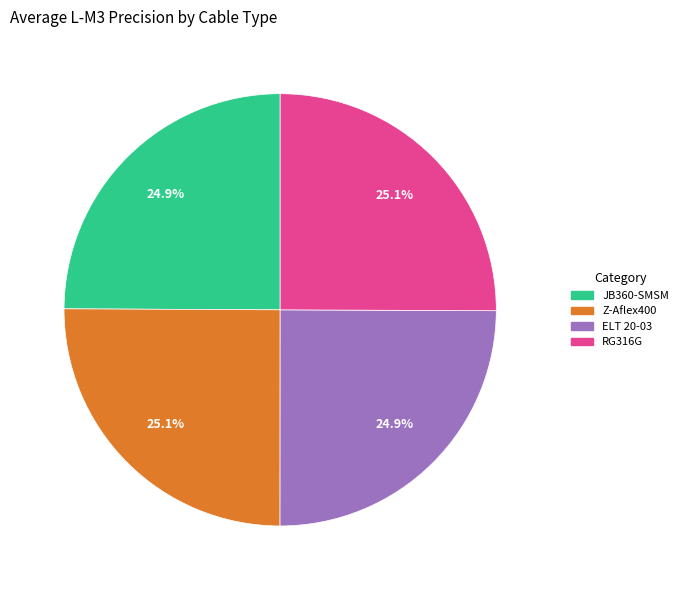

How many segments does this pie chart have?

4